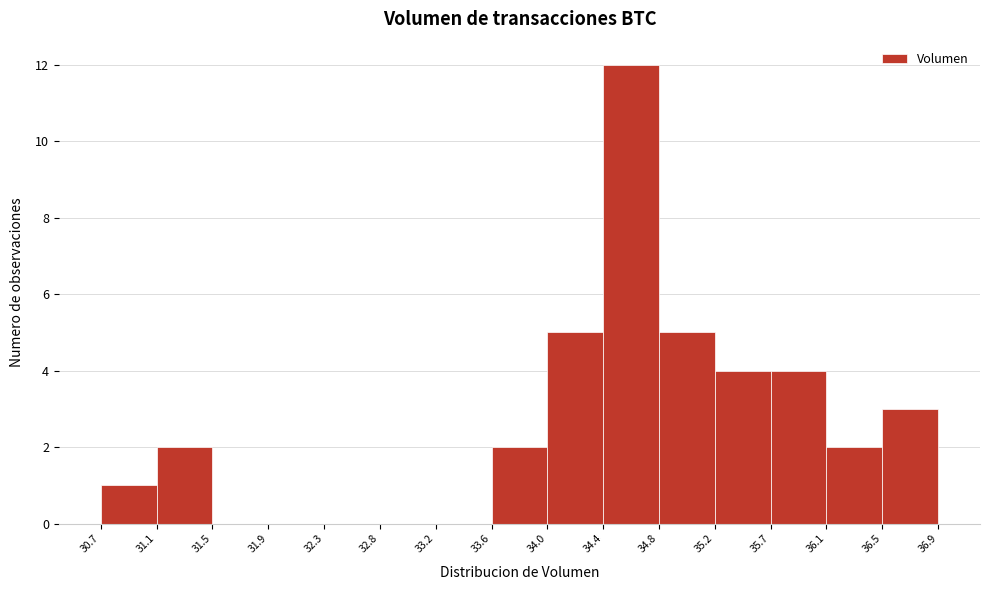

How tall is the bar that spans 31.1 to 31.5 on the x-axis? The values are not printed on the chart, so give them approximately, as read against the axis.

2